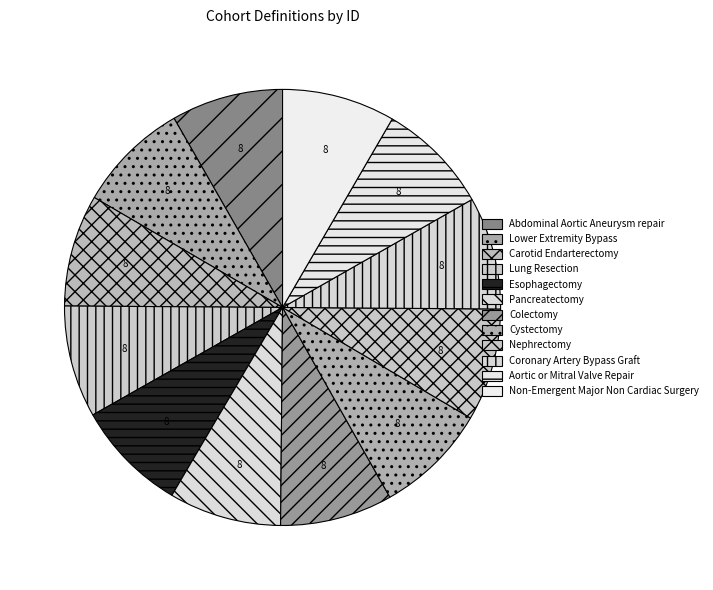

How many segments does this pie chart have?

12